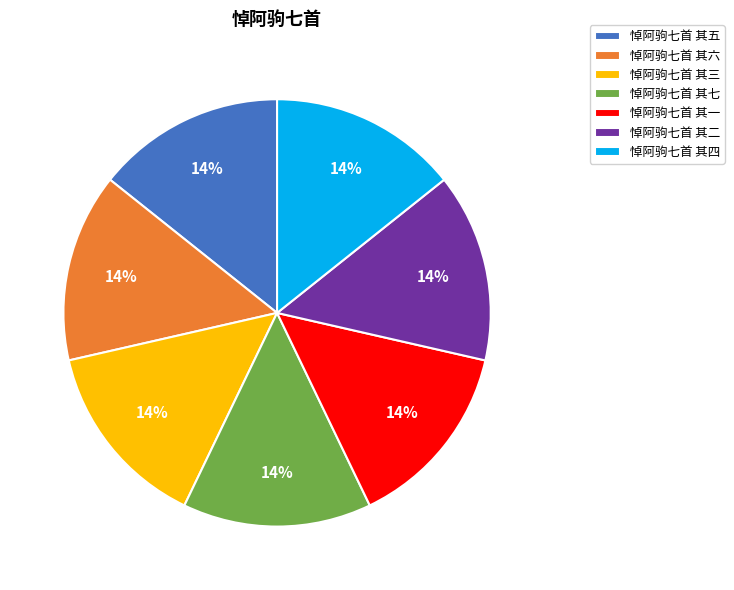

Is the sum of 悼阿驹七首 其三 and 悼阿驹七首 其五 greater than half?

No